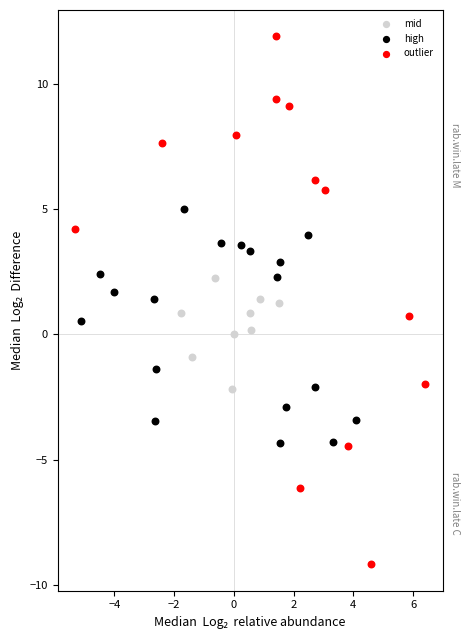

Which series has the largest Y range (max minus min)?

outlier